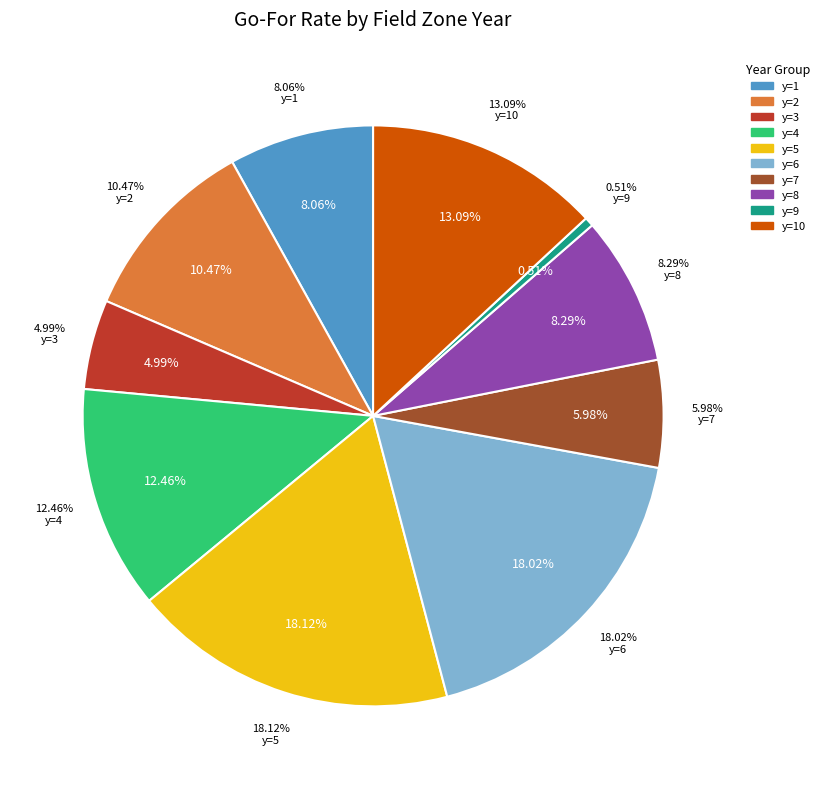

To the nearest percent, what is the difference between the largest and smallest slice percentages?

18%